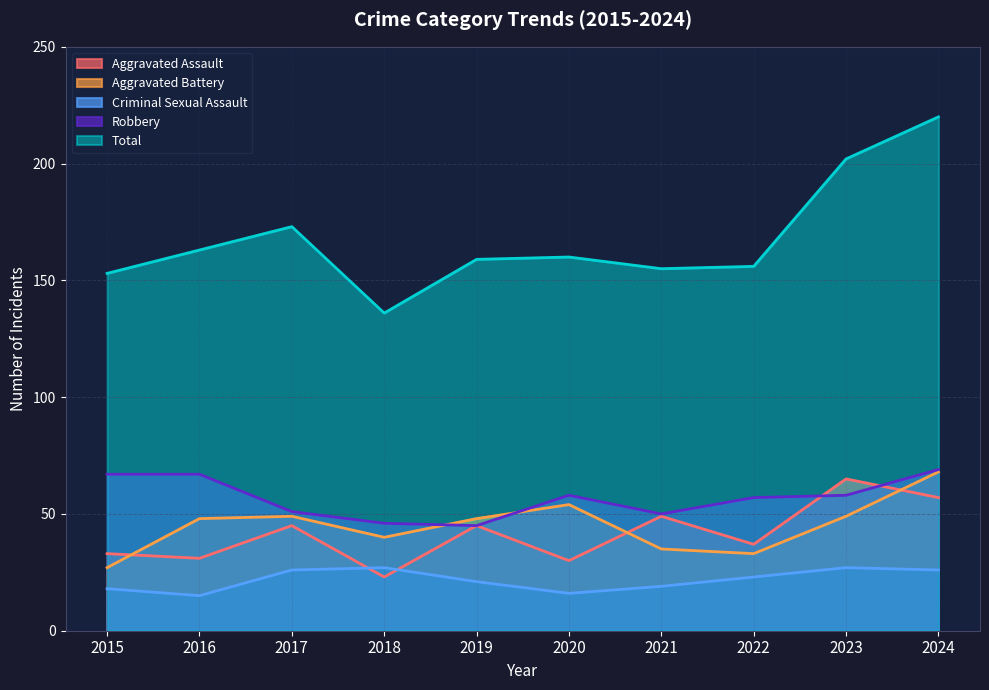

True or false: Criminal Sexual Assault and Total intersect in this chart.

False